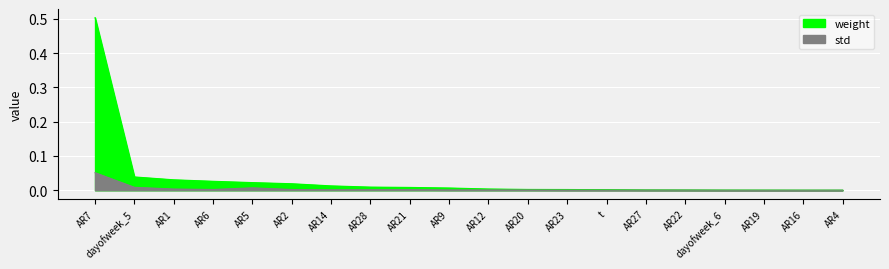

True or false: weight and std cross at least once.

False